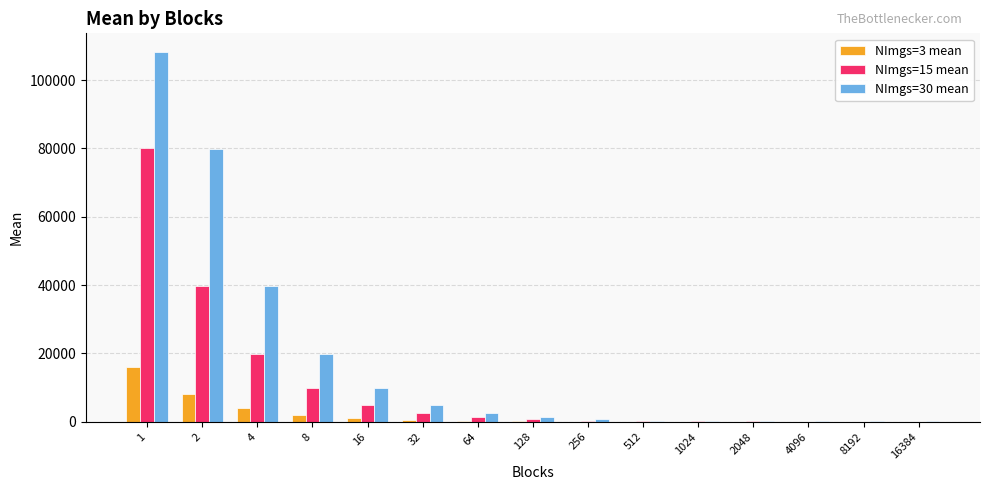

Are the bars horizontal?

No